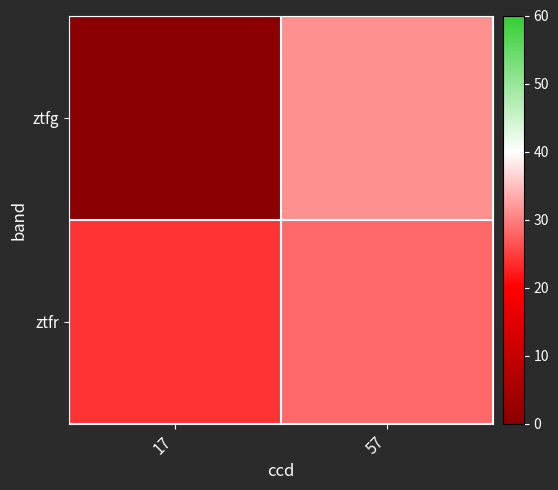

Between 57 and 17, which is larger?

57